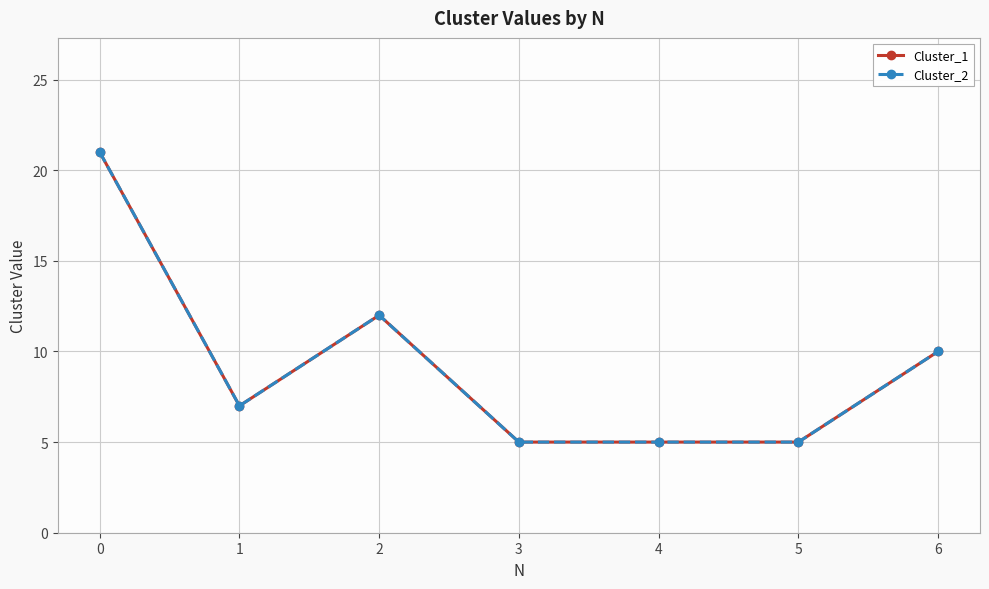

The Cluster_1 series shows 20 at 2. True or false?

False